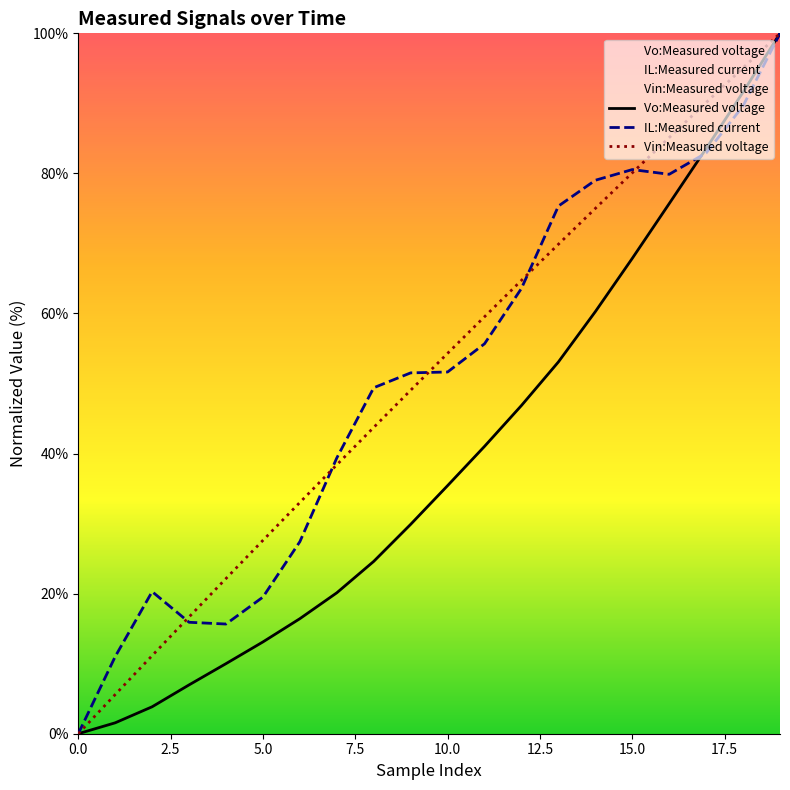

What is the value of the IL:Measured current point at the 8th from the left?

39.4